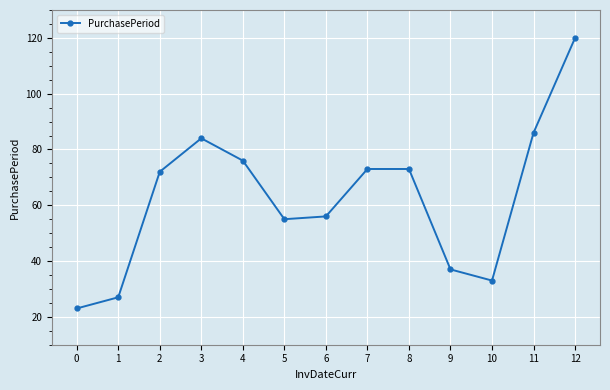

What is the approximate value at 7, to the nearest 5?

75